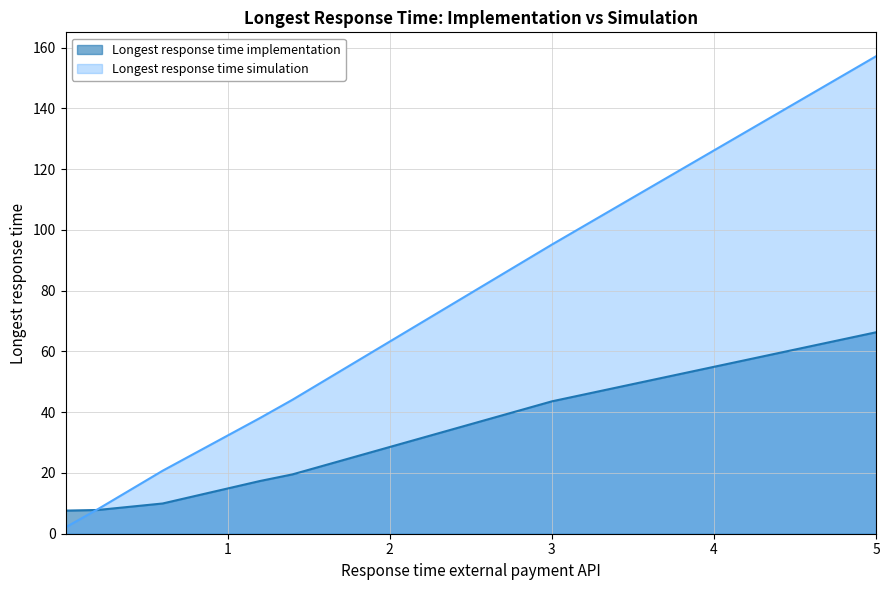

The Longest response time simulation series shows 267.9 at 5. True or false?

False